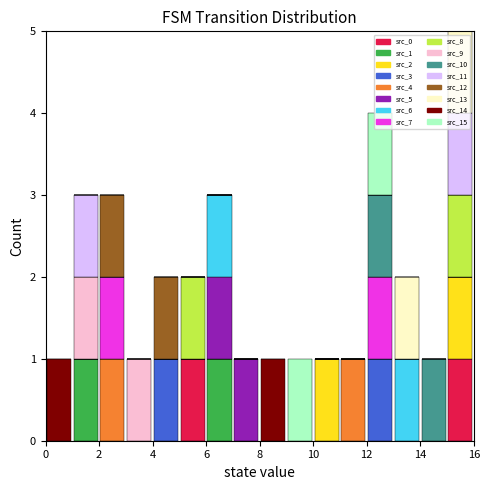

Reading left to right, list every stacked bar in this chart as the range it spans on the x-axis followed by its total height. The values are not printed on the chart, so give them approximately, as read against the axis.

0 to 1: 1
1 to 2: 3
2 to 3: 3
3 to 4: 1
4 to 5: 2
5 to 6: 2
6 to 7: 3
7 to 8: 1
8 to 9: 1
9 to 10: 1
10 to 11: 1
11 to 12: 1
12 to 13: 4
13 to 14: 2
14 to 15: 1
15 to 16: 5